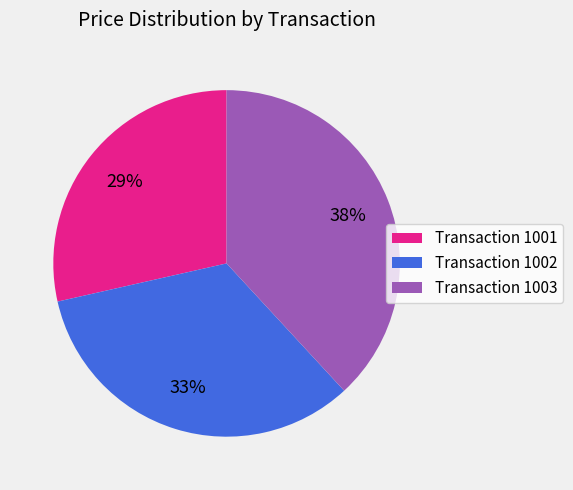

Which has a higher value, Transaction 1001 or Transaction 1003?

Transaction 1003